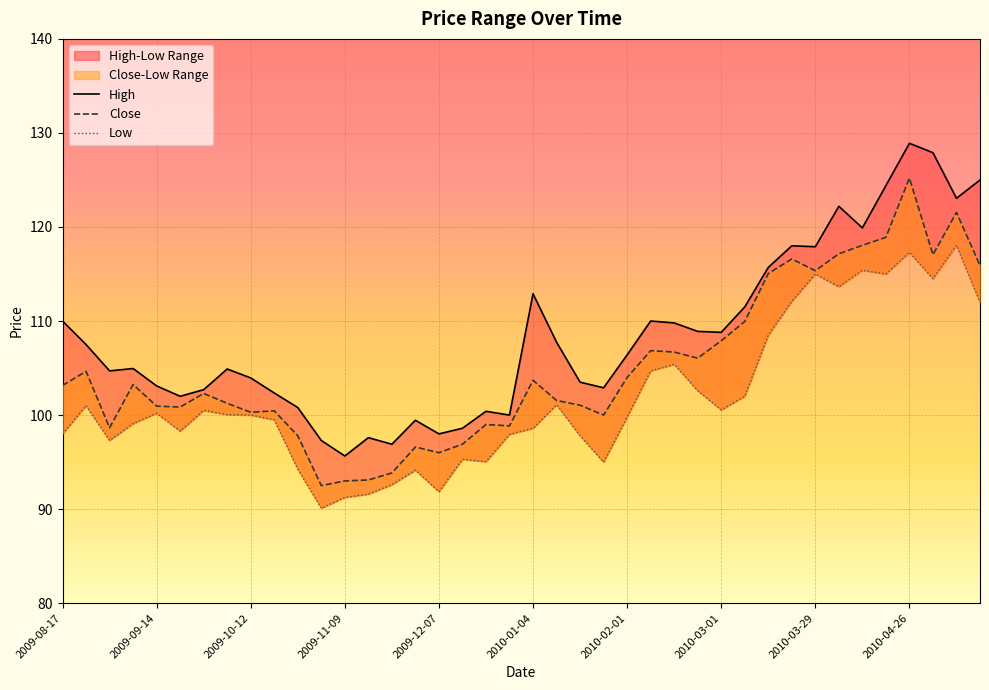

List the series in order of their peak value, lowest first.

Low, Close, High